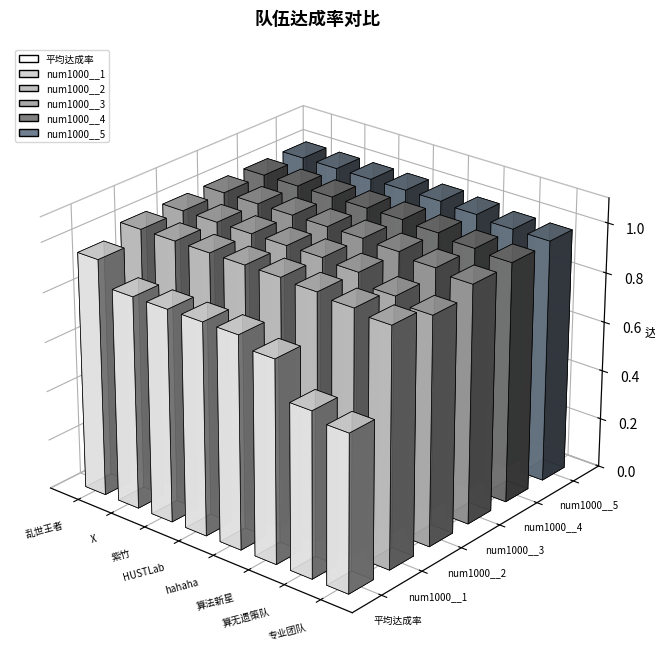

What is the total value across all series at HUSTLab?

5.9